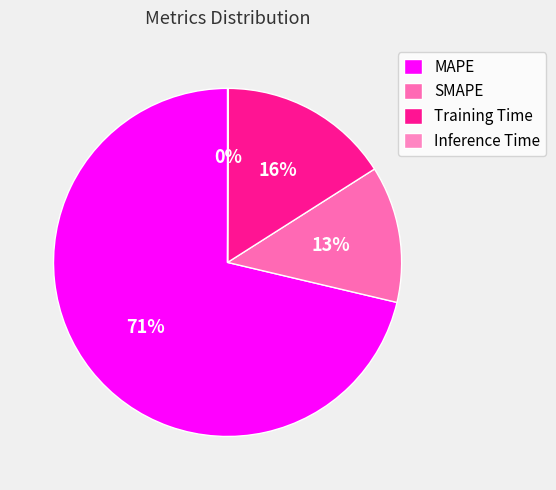

True or false: Inference Time accounts for 0% of the total.

True